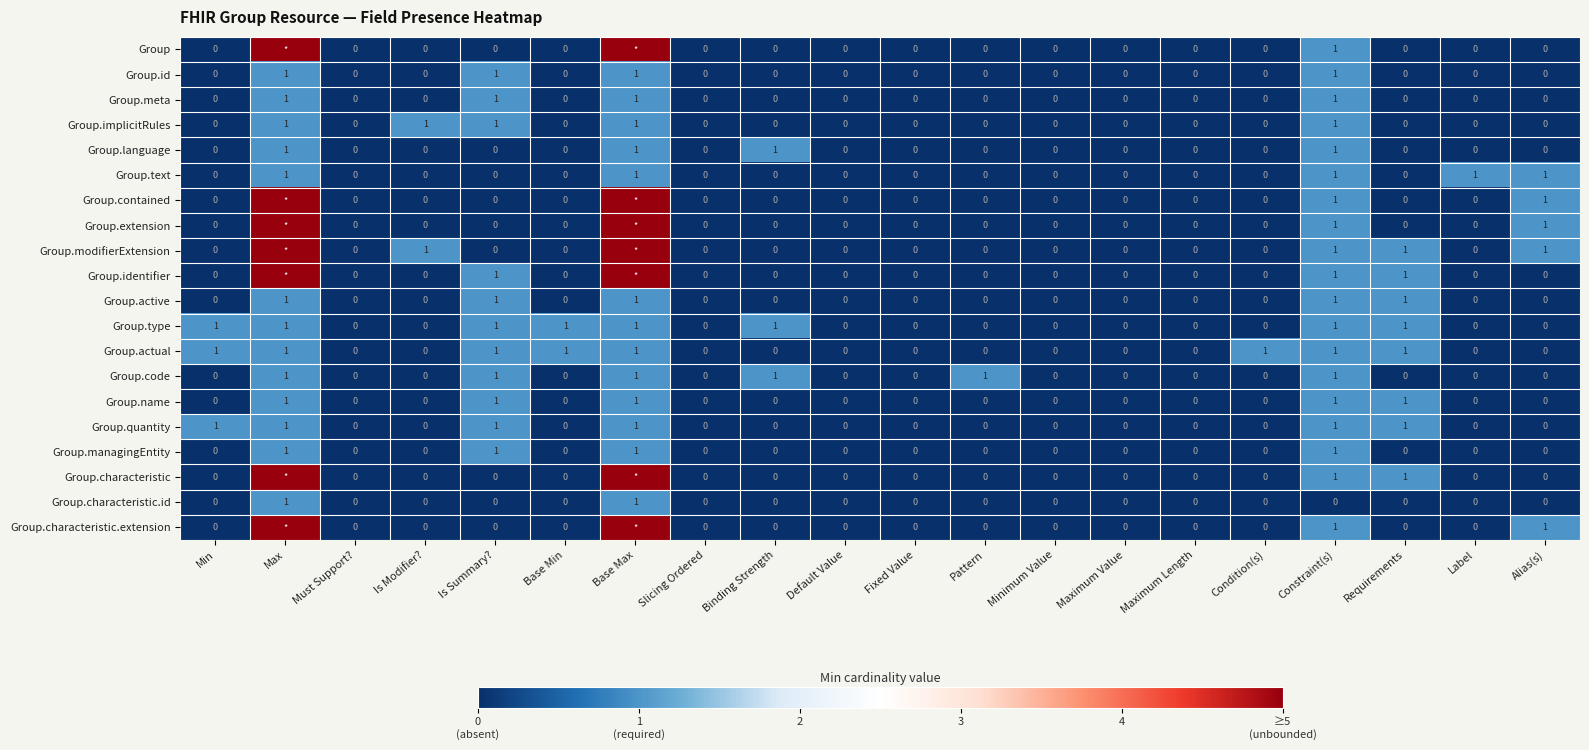

The value of Group.text at Maximum Value is 0. True or false?

True